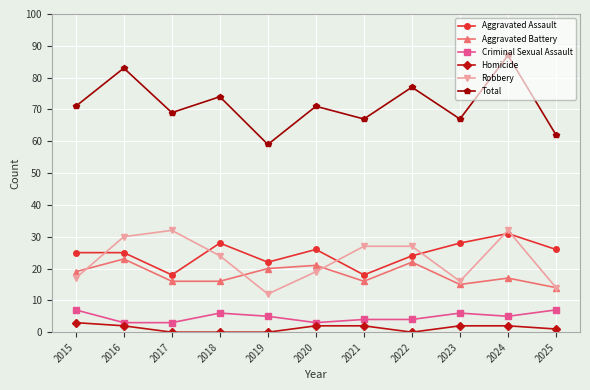

How many lines are shown in the chart?

6